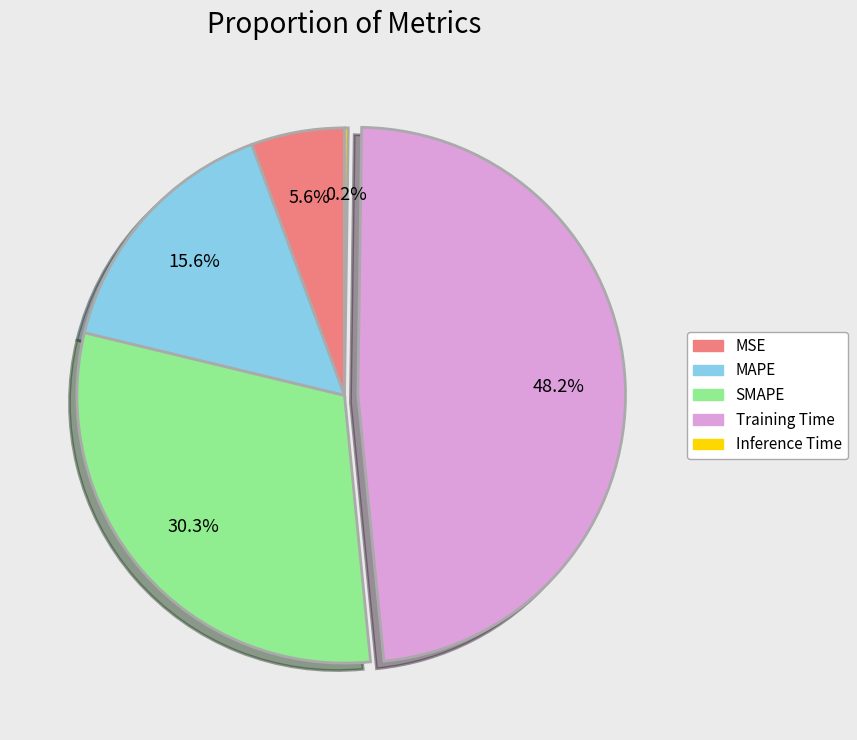

To the nearest percent, what is the difference between the largest and smallest slice percentages?

48%